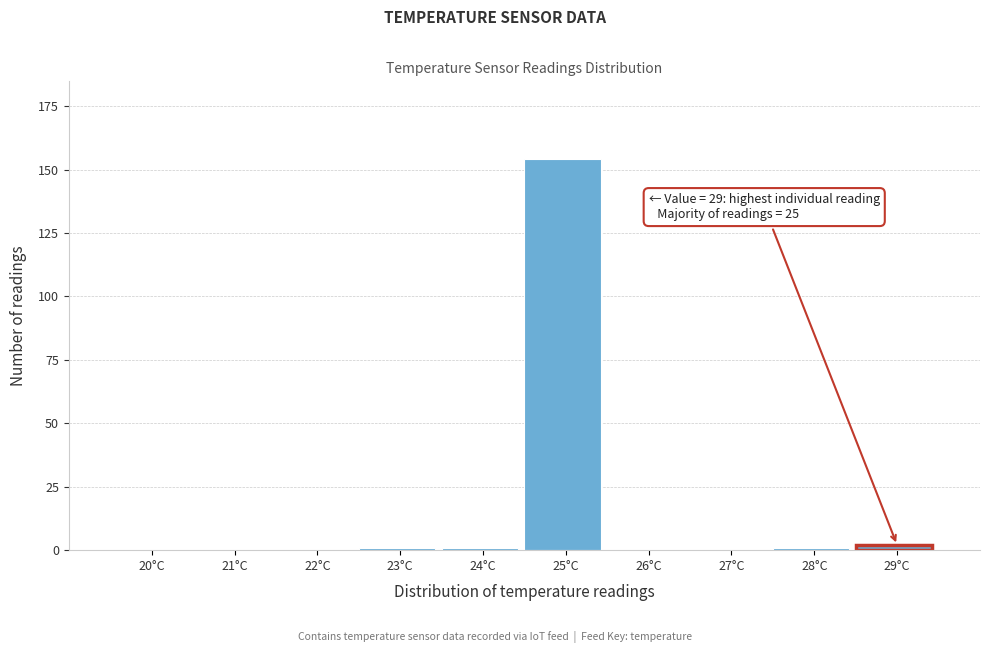

Reading left to right, transcribe all the data shown in this chart.

20°C=0	21°C=0	22°C=0	23°C=1	24°C=1	25°C=154	26°C=0	27°C=0	28°C=1	29°C=2